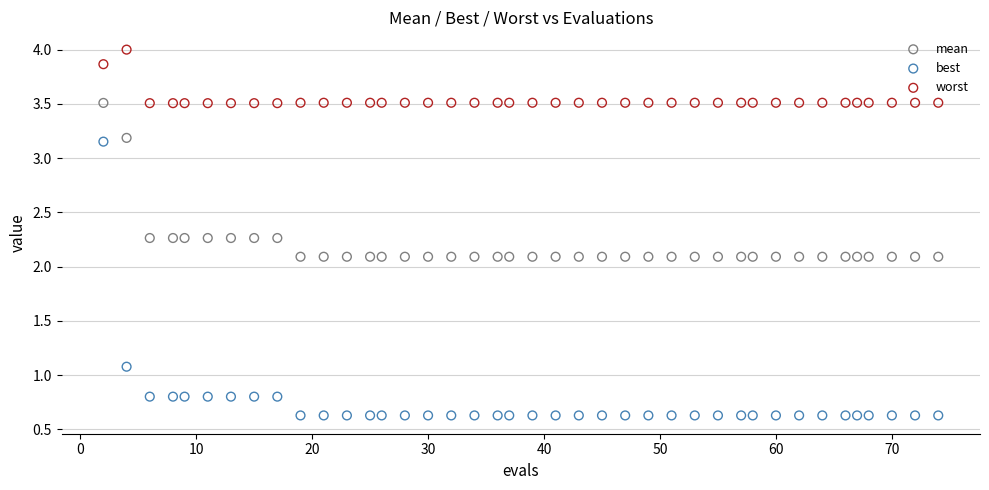

In the best series, what Y value is closest to 1?

1.1